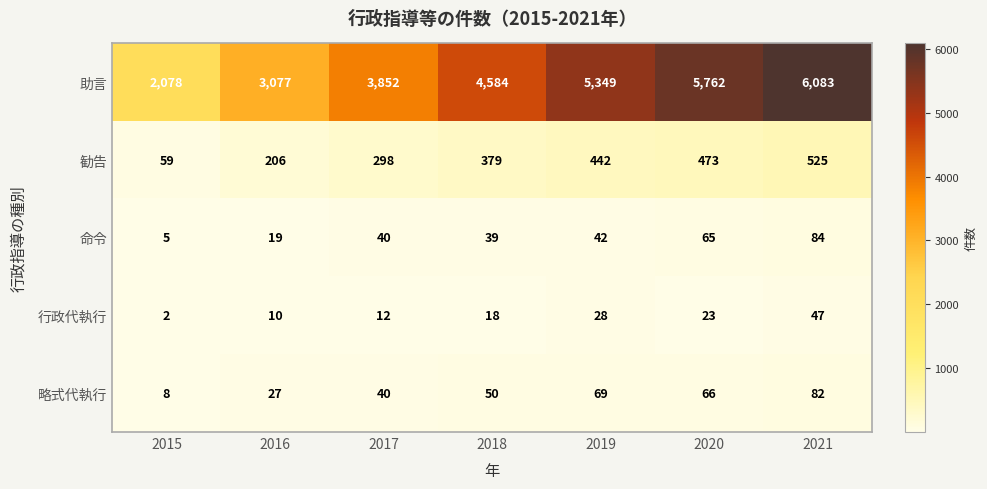

At which category is the sum across all series the highest?

2021